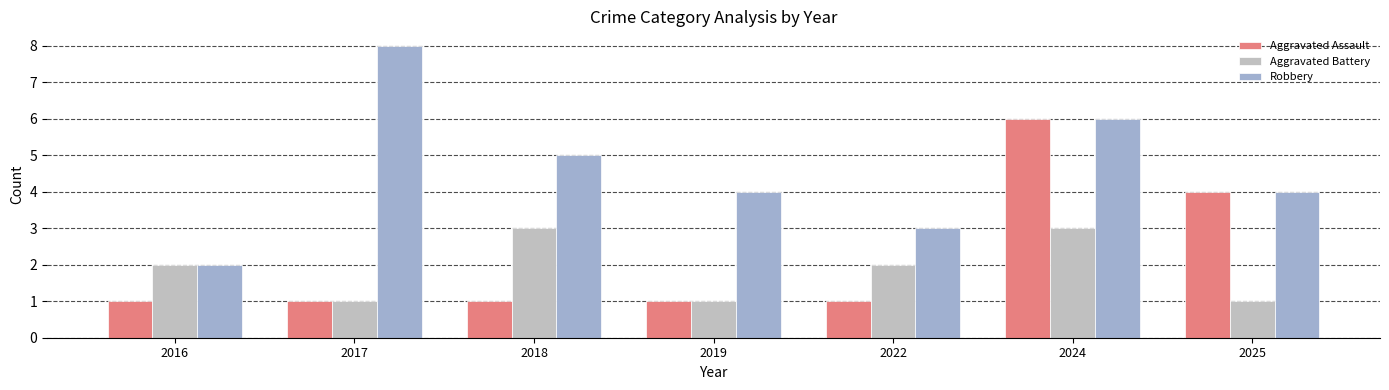

Which has a higher value, 2024 or 2019?

2024